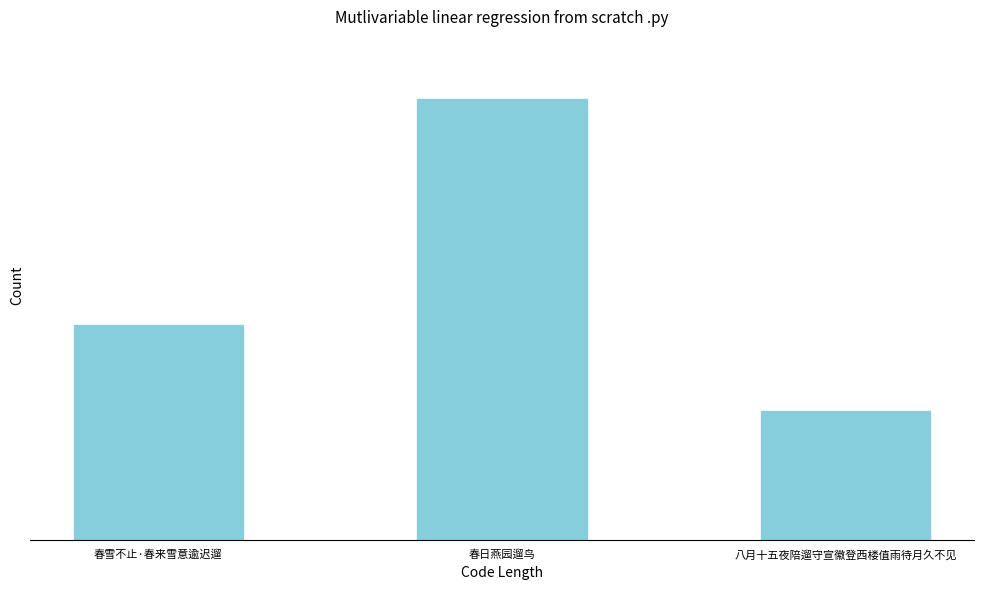

Rank the categories by value from highest to lowest.

春日燕园遛鸟, 春雪不止·春来雪意逾迟遛, 八月十五夜陪遛守宣徽登西楼值雨待月久不见